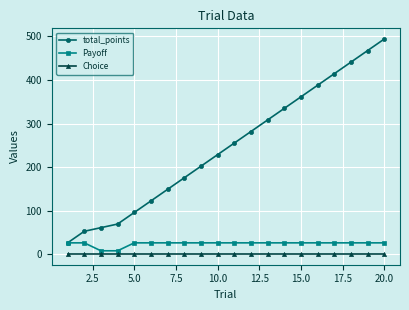

At how many categories does at least one series exceed 102?

15